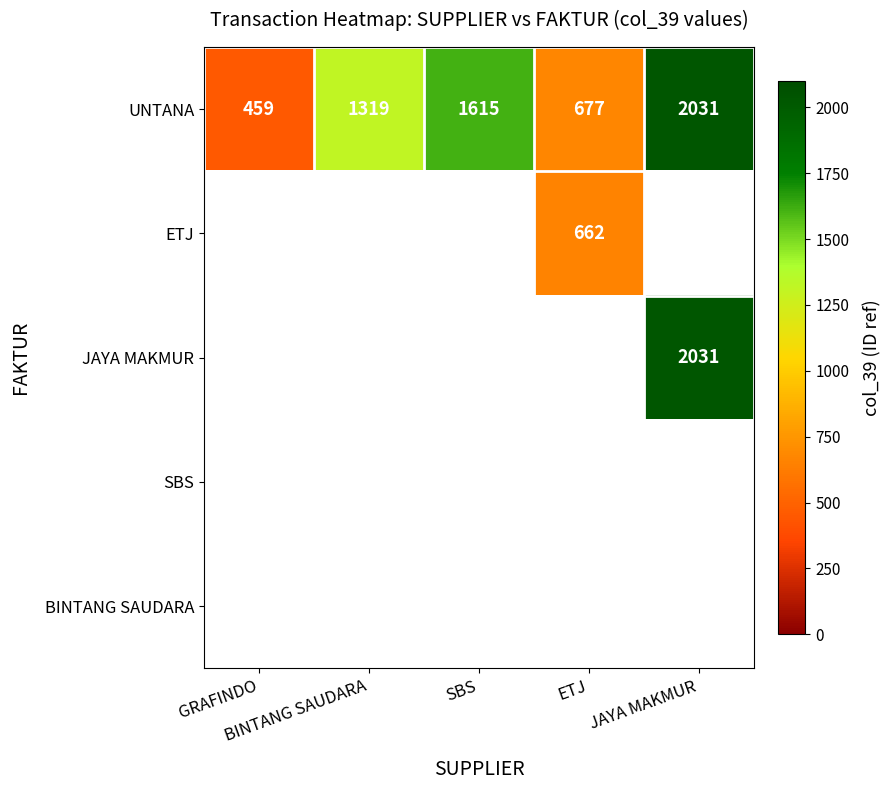

Which has a higher value, JAYA MAKMUR or BINTANG SAUDARA?

JAYA MAKMUR